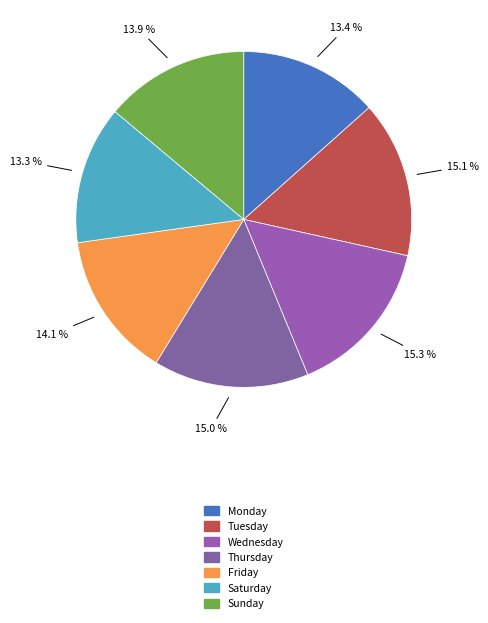

To the nearest percent, what is the difference between the largest and smallest slice percentages?

2%